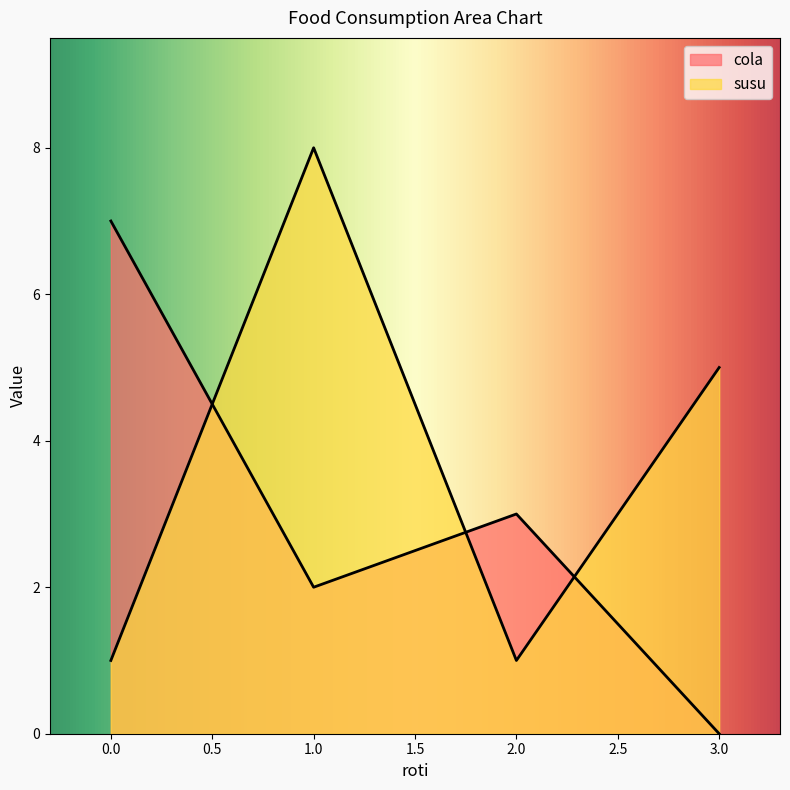

True or false: cola has a value of 5 at Budi.

False